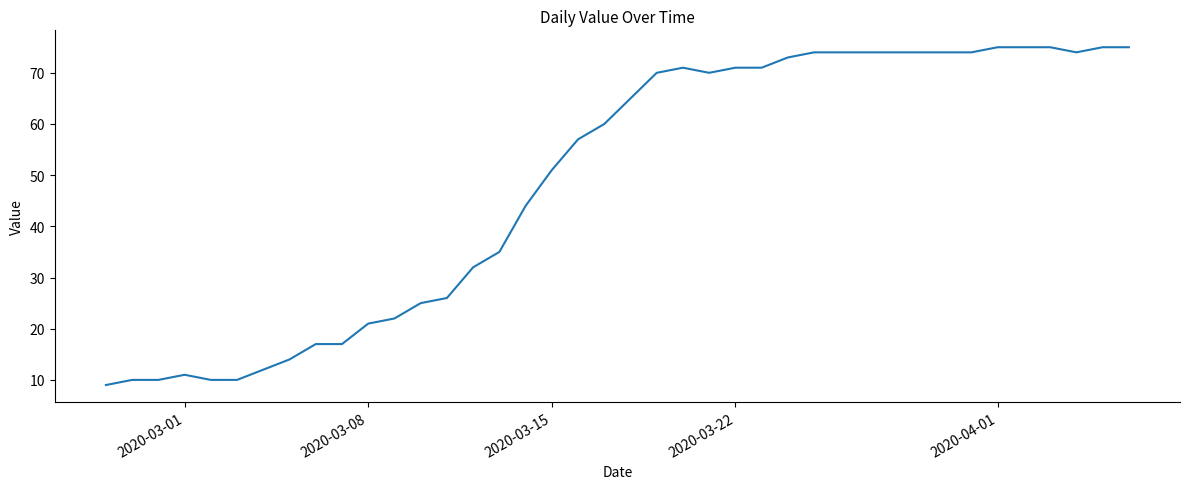

What is the smallest value displayed?

9